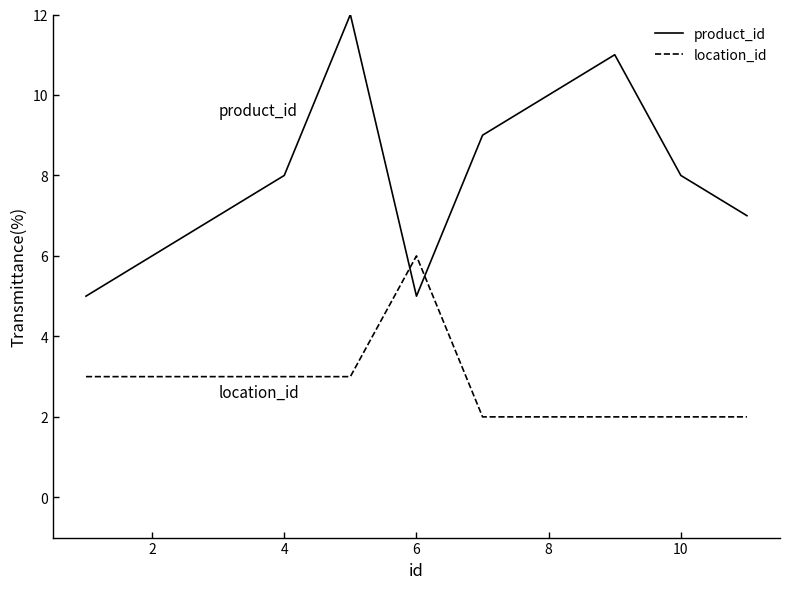

How many series are shown in this chart?

2